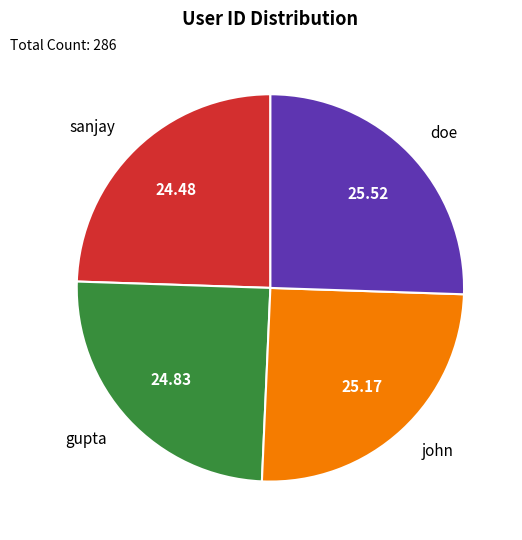

What is the ratio of the value at sanjay to the value at john?

1.0